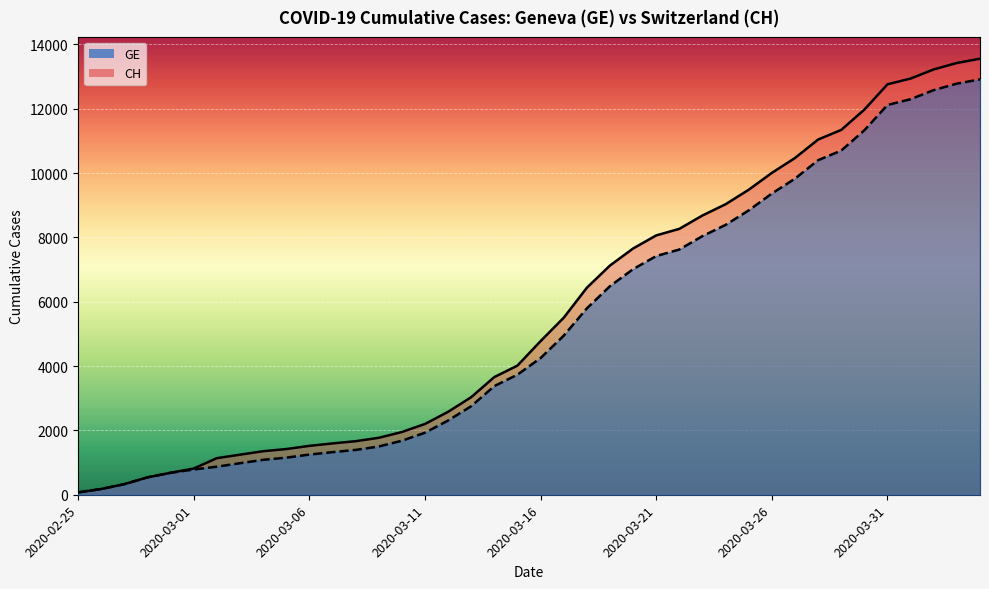

The CH series shows 12024 at 2020-03-19. True or false?

False